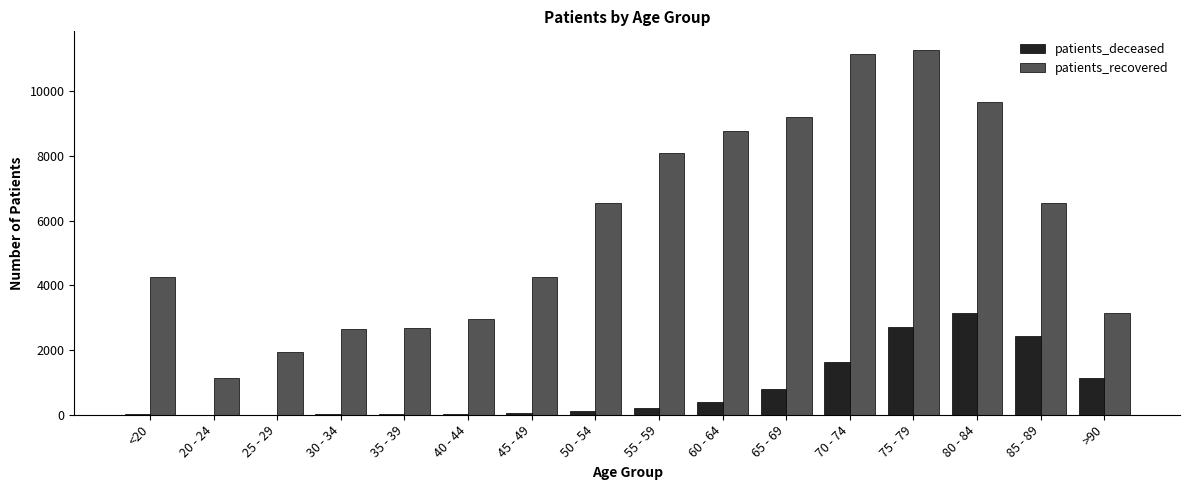

What is the difference between the patients_deceased values at 50 - 54 and 65 - 69?

690